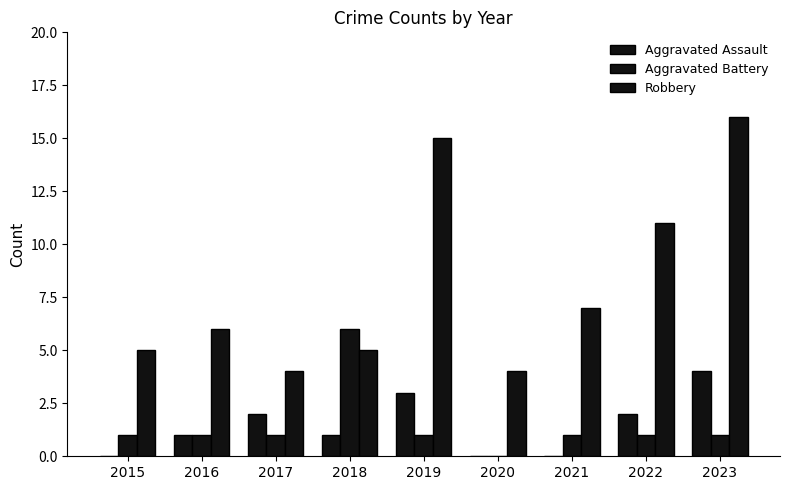

Reading right to left, transcribe all the data shown in this chart.

Aggravated Assault: 2023=4	2022=2	2021=0	2020=0	2019=3	2018=1	2017=2	2016=1	2015=0
Aggravated Battery: 2023=1	2022=1	2021=1	2020=0	2019=1	2018=6	2017=1	2016=1	2015=1
Robbery: 2023=16	2022=11	2021=7	2020=4	2019=15	2018=5	2017=4	2016=6	2015=5